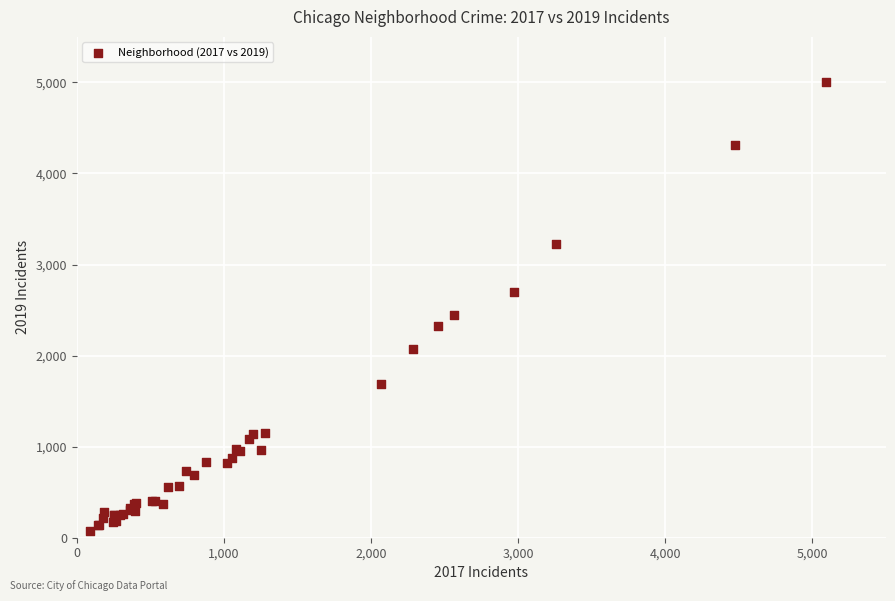

What Y value in the scatter plot is closest to 2542?

2441